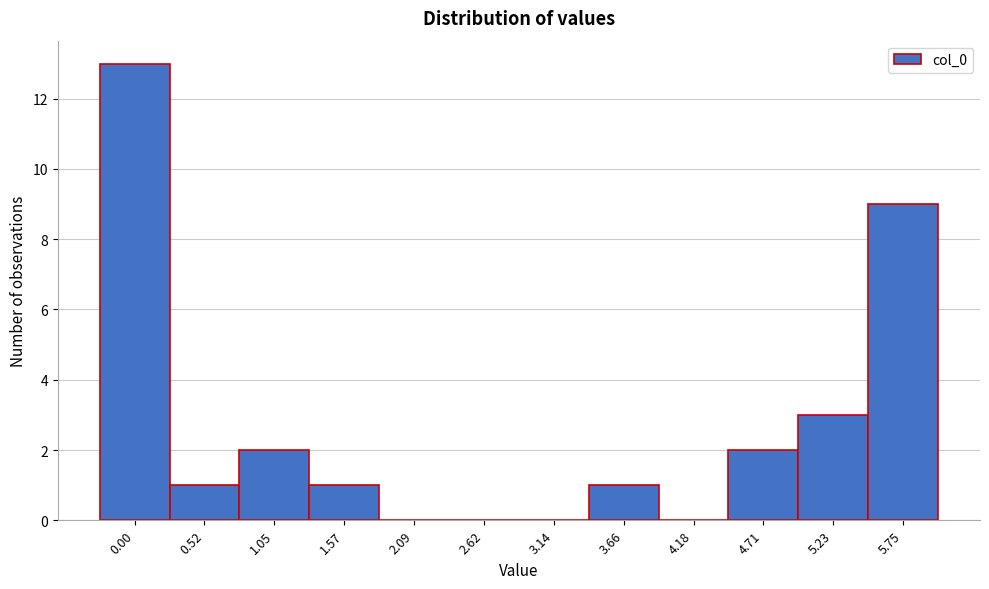

Reading left to right, extract all data points from this chart.

0.00=13	0.52=1	1.05=2	1.57=1	2.09=0	2.62=0	3.14=0	3.66=1	4.18=0	4.71=2	5.23=3	5.75=9